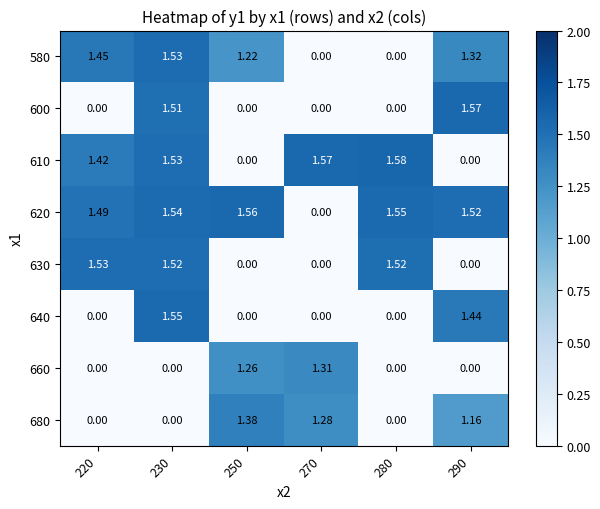

Is the value of 620 at 220 greater than the value of 600 at 250?

Yes